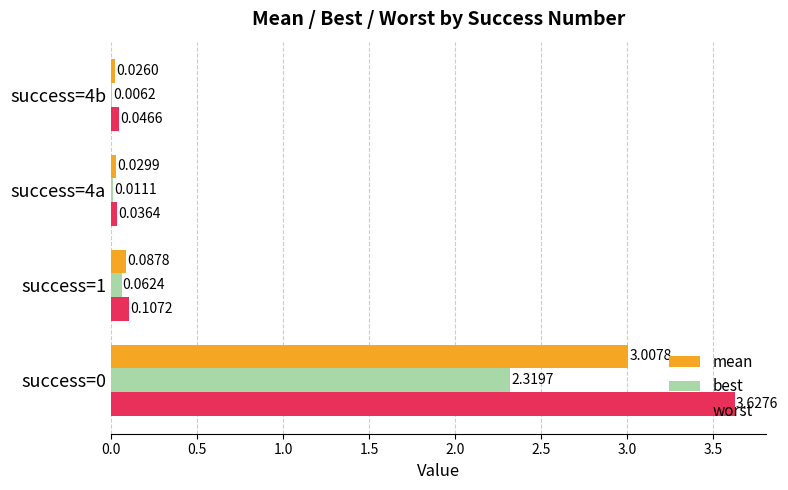

Which series has the largest total across all categories?

worst